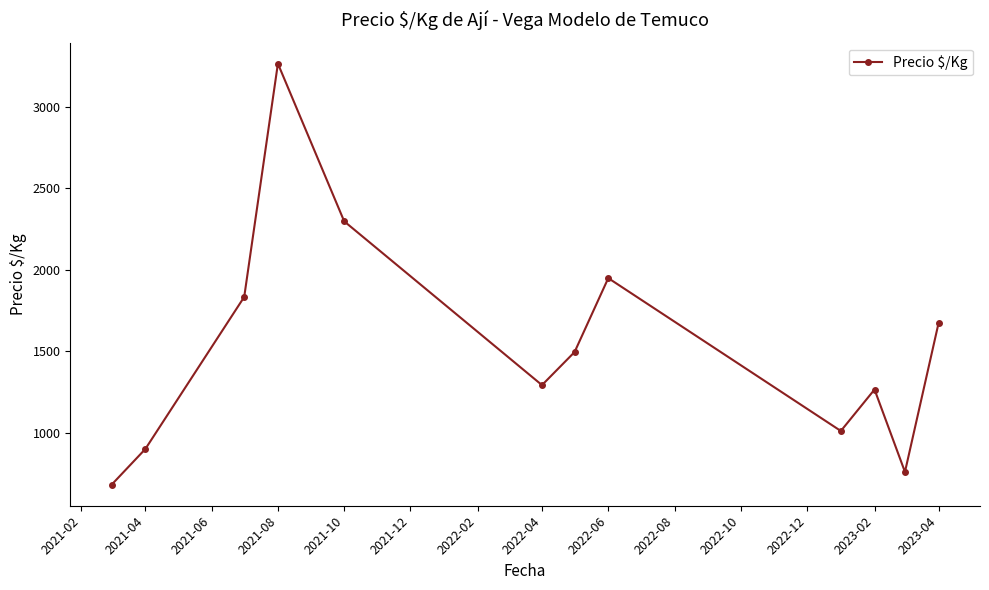

What is the minimum value shown in the chart?

680.0